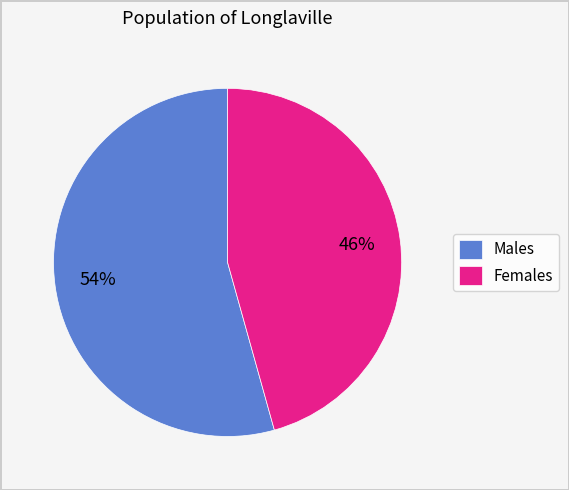

Count the number of slices in the pie.

2